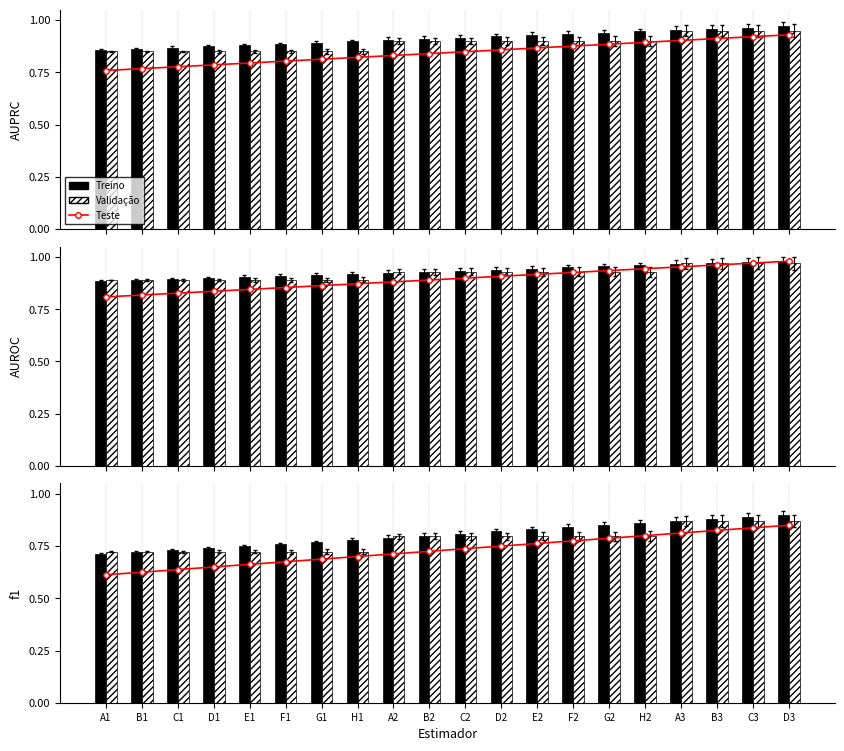

What is the label of the 9th bar from the left?

A2